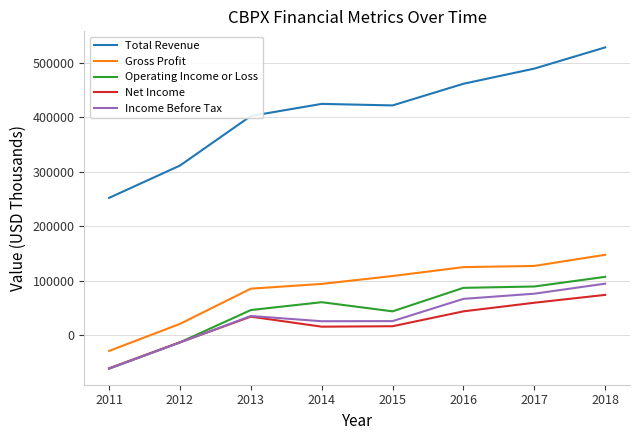

What is the sum of the Income Before Tax values at 2016 and 2017?

143300